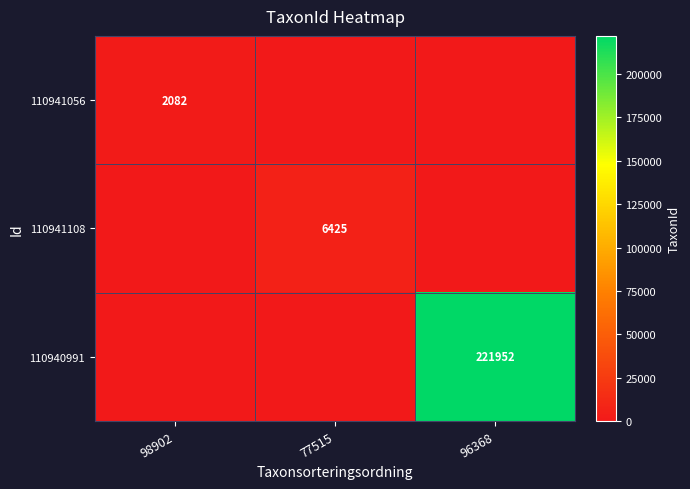

Is it true that 110941056 equals 684 at 98902?

False